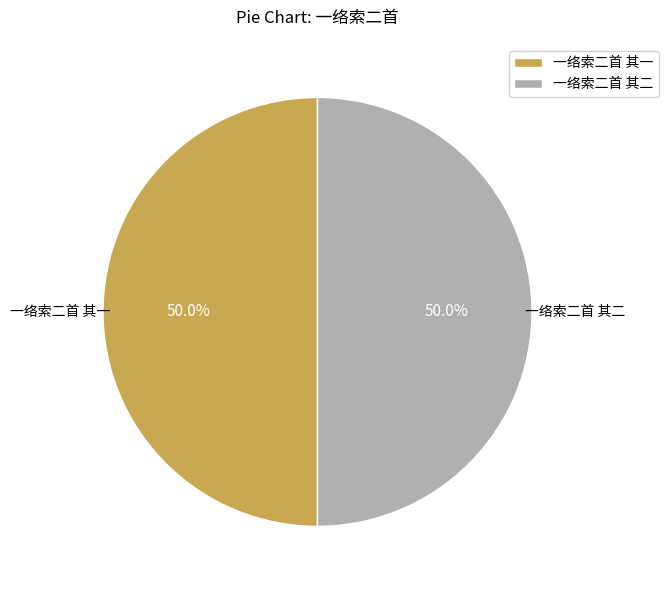

What percentage do 一络索二首 其二 and 一络索二首 其一 together represent?

100.0%